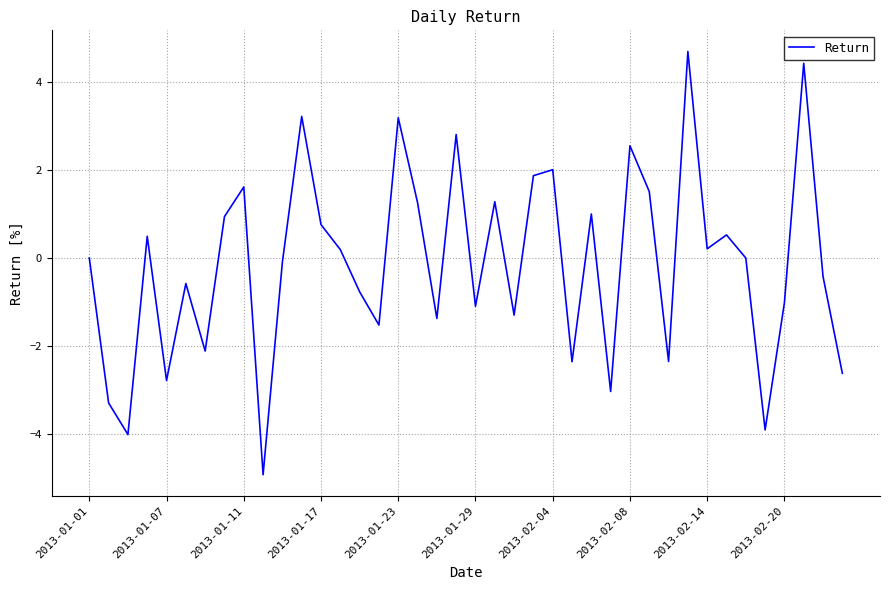

What is the difference between the maximum and minimum values?

9.6